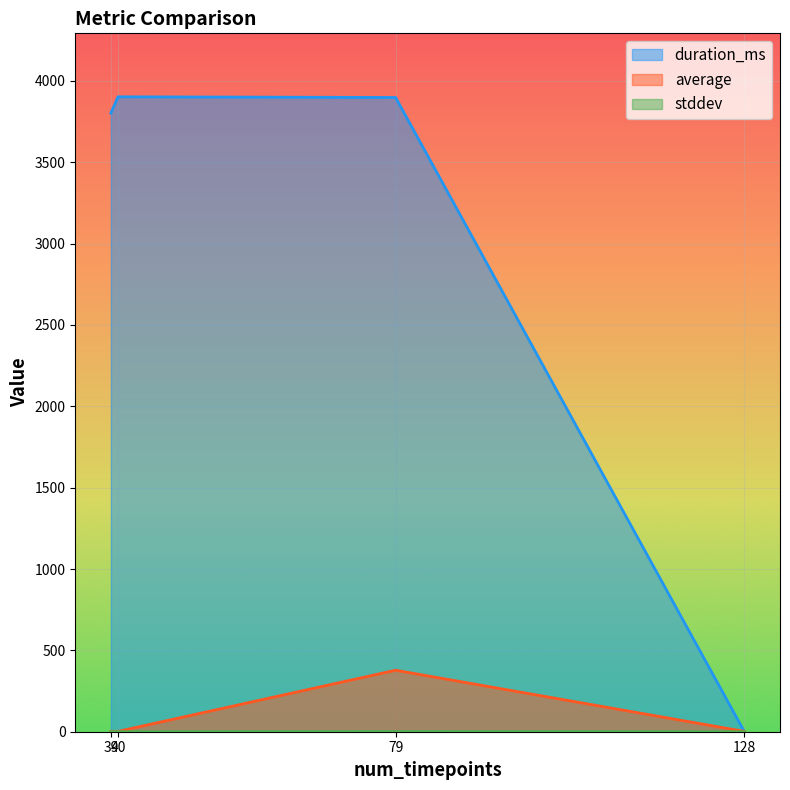

True or false: duration_ms has a value of 1804.3 at metricq.

False